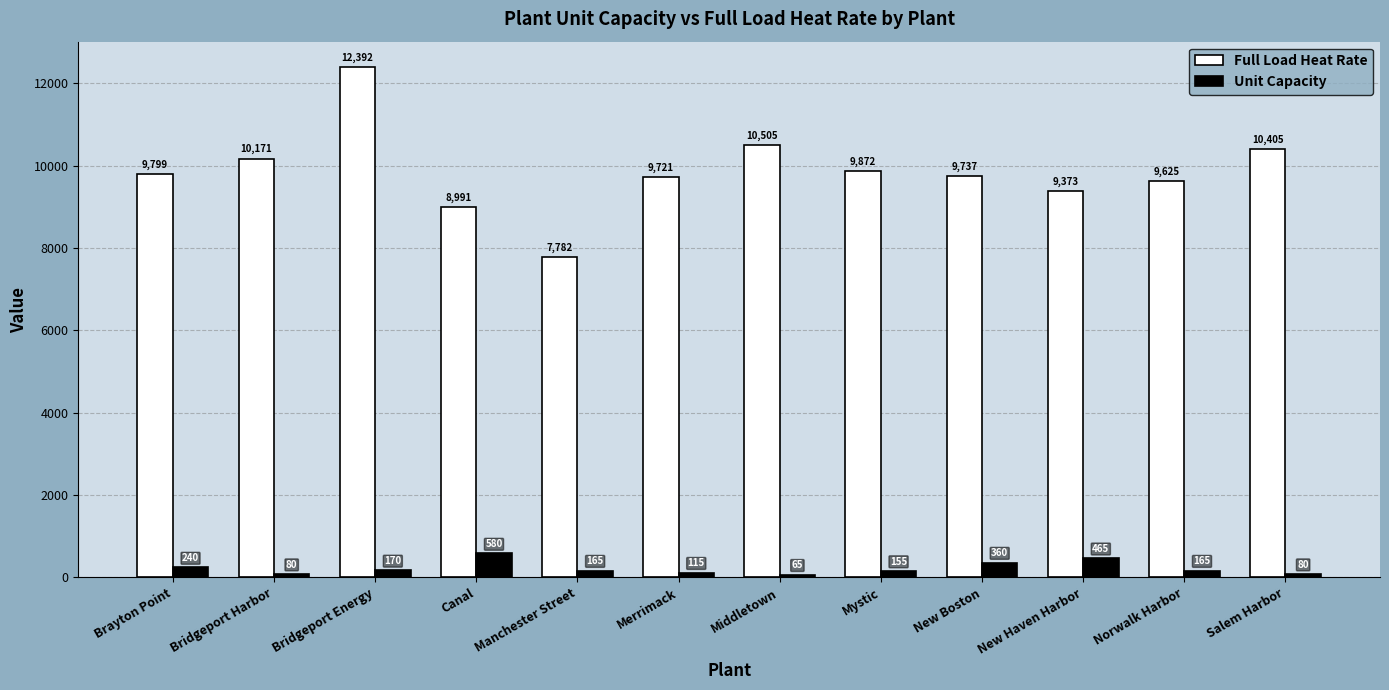

True or false: Full Load Heat Rate has a value of 10181 at Manchester Street.

False